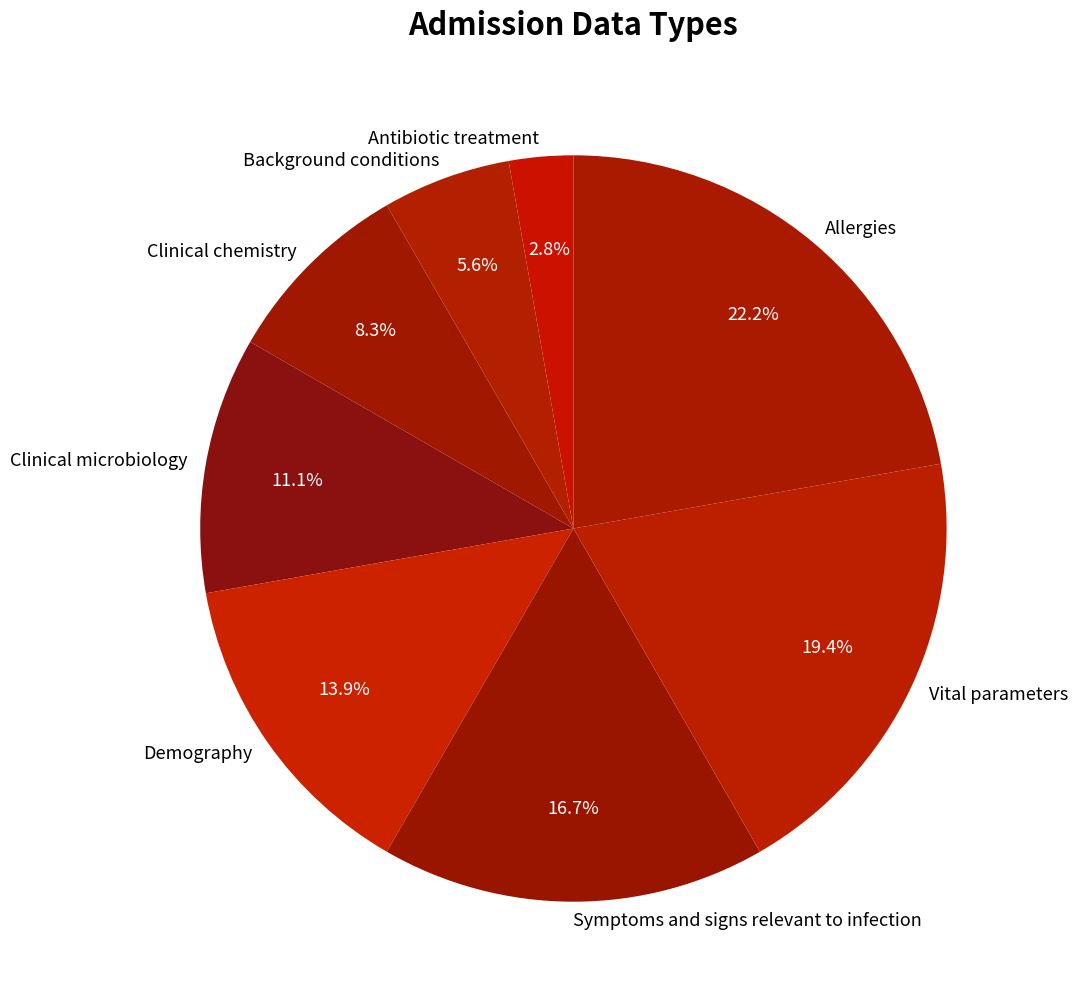

How many segments does this pie chart have?

8